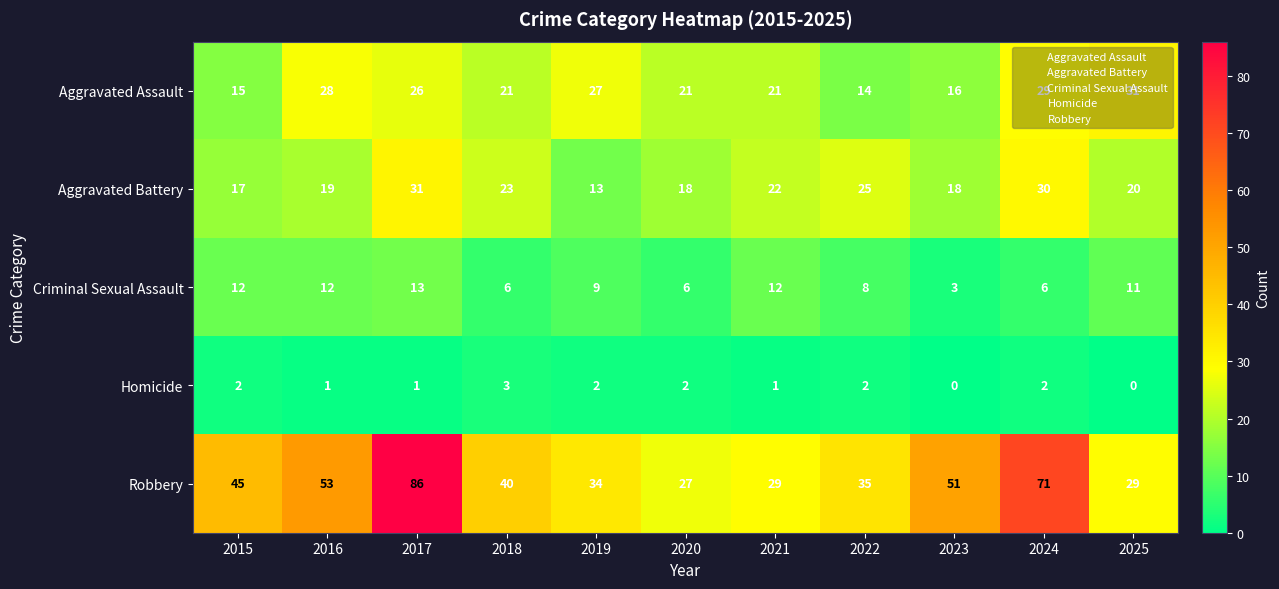

True or false: Aggravated Assault has a value of 14 at 2022.

True